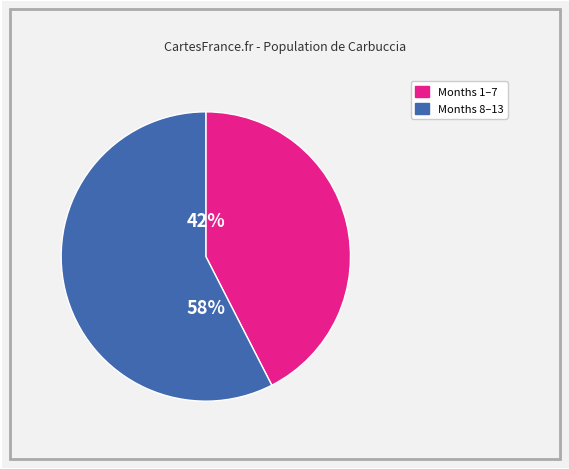

Is there any slice that represents more than half of the pie?

Yes